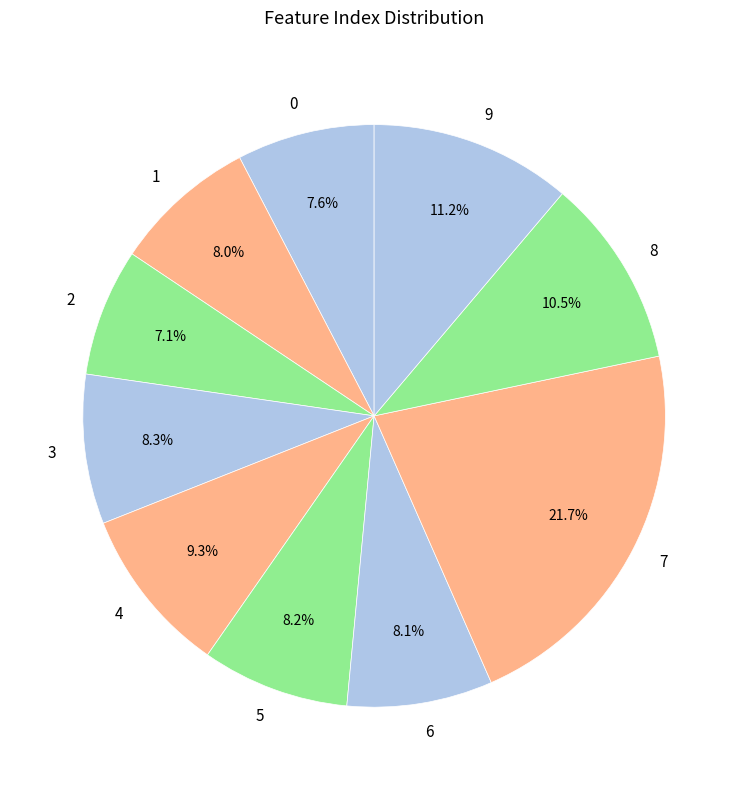

How many segments does this pie chart have?

10